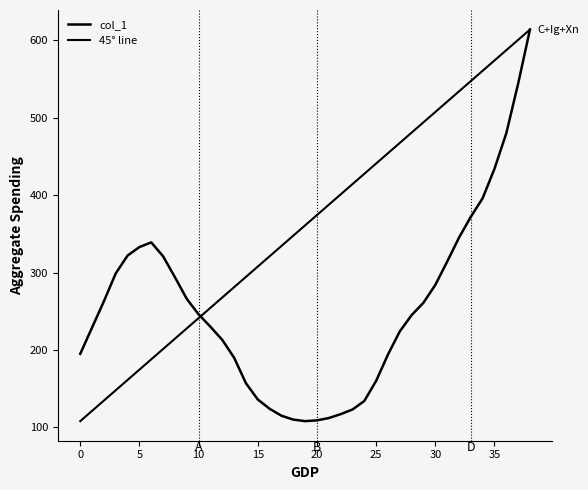

Where does the 45° line series first go above 361?

20